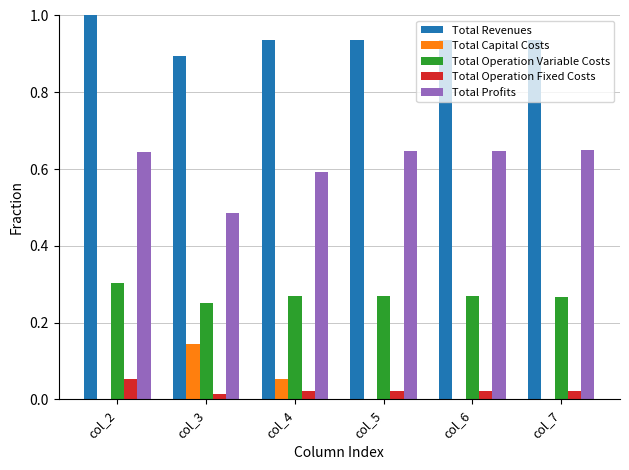

At which label does Total Revenues reach its peak?

col_2